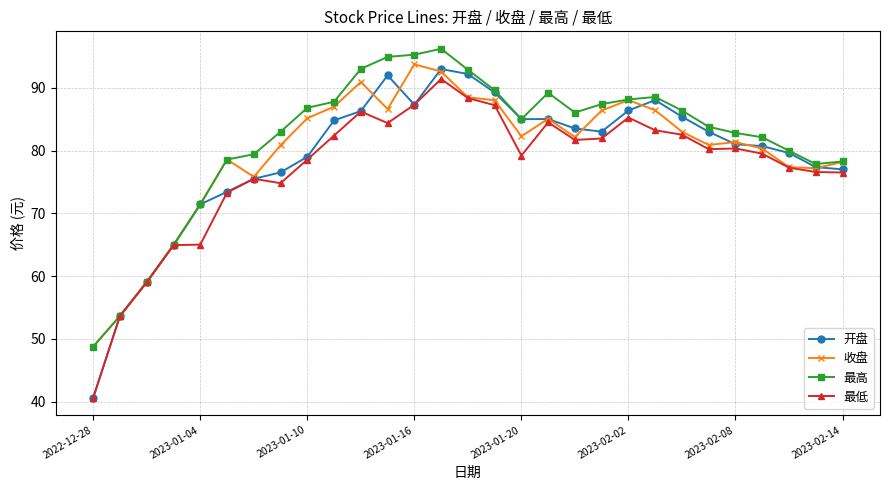

Is this an area chart (filled region under the line)?

No